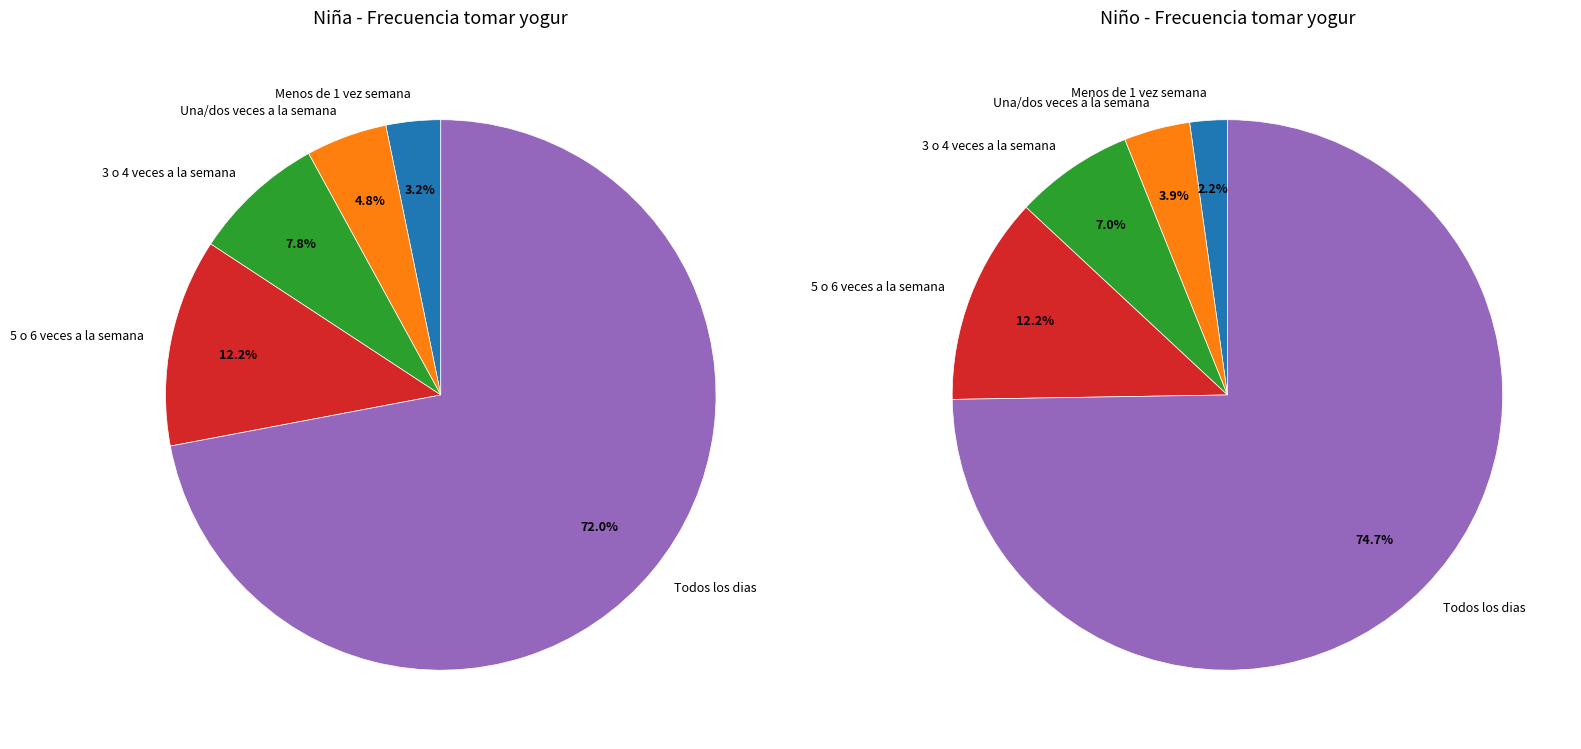

To the nearest percent, what is the difference between the largest and smallest slice percentages?

69%